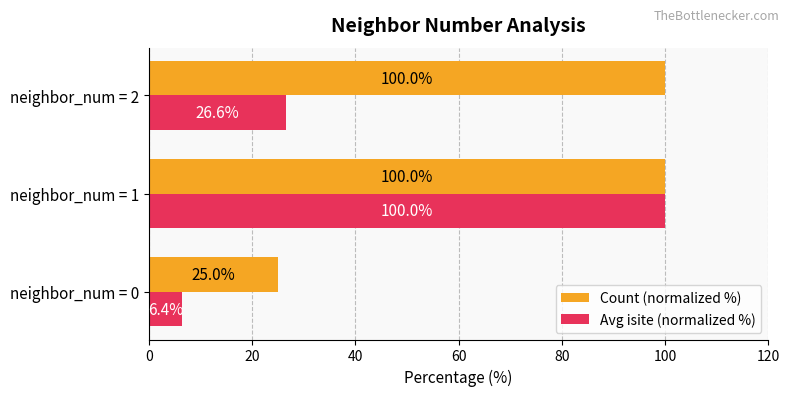

List the series in order of their overall mean, highest first.

Count (normalized %), Avg isite (normalized %)